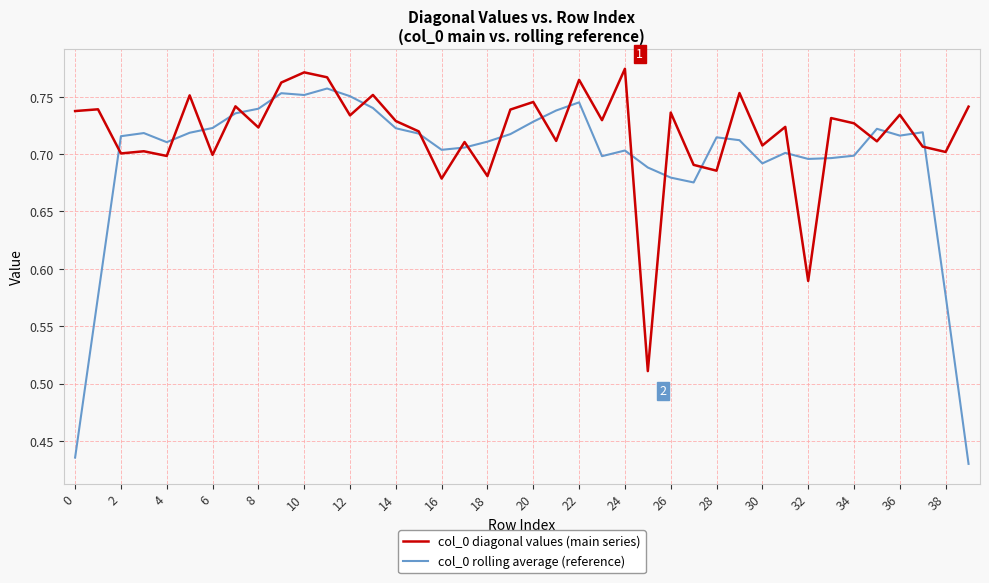

Which series has the widest spread of values?

col_0 rolling average (reference)